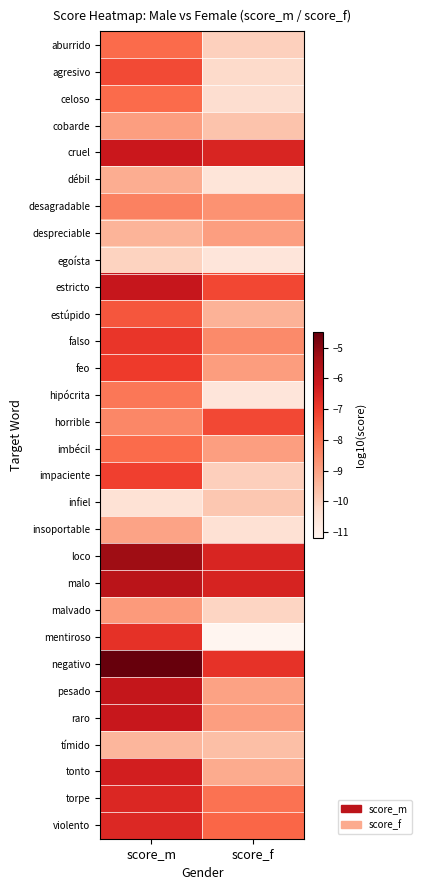

Reading right to left, list all the values displayed in this chart.

aburrido: score_f=-10.0	score_m=-7.9
agresivo: score_f=-10.2	score_m=-7.3
celoso: score_f=-10.3	score_m=-7.9
cobarde: score_f=-9.7	score_m=-8.9
cruel: score_f=-6.5	score_m=-6.2
débil: score_f=-10.5	score_m=-9.2
desagradable: score_f=-8.7	score_m=-8.3
despreciable: score_f=-8.9	score_m=-9.4
egoísta: score_f=-10.6	score_m=-10.0
estricto: score_f=-7.2	score_m=-6.1
estúpido: score_f=-9.3	score_m=-7.5
falso: score_f=-8.5	score_m=-6.9
feo: score_f=-8.9	score_m=-7.0
hipócrita: score_f=-10.6	score_m=-8.1
horrible: score_f=-7.3	score_m=-8.5
imbécil: score_f=-8.9	score_m=-7.9
impaciente: score_f=-10.0	score_m=-7.1
infiel: score_f=-9.8	score_m=-10.5
insoportable: score_f=-10.4	score_m=-9.0
loco: score_f=-6.5	score_m=-5.3
malo: score_f=-6.4	score_m=-5.8
malvado: score_f=-10.1	score_m=-8.8
mentiroso: score_f=-11.2	score_m=-6.8
negativo: score_f=-6.8	score_m=-4.5
pesado: score_f=-9.0	score_m=-6.0
raro: score_f=-8.9	score_m=-6.1
tímido: score_f=-9.6	score_m=-9.4
tonto: score_f=-9.2	score_m=-6.3
torpe: score_f=-8.0	score_m=-6.6
violento: score_f=-7.8	score_m=-6.6